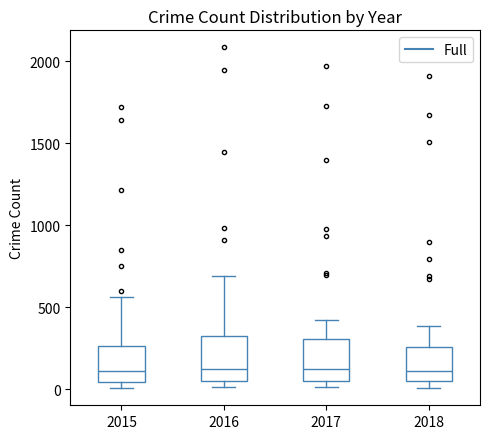

Where does the median line of the box at x = 2015 sit on the y-axis? The values are not printed on the chart, so give them approximately, as read against the axis.

100